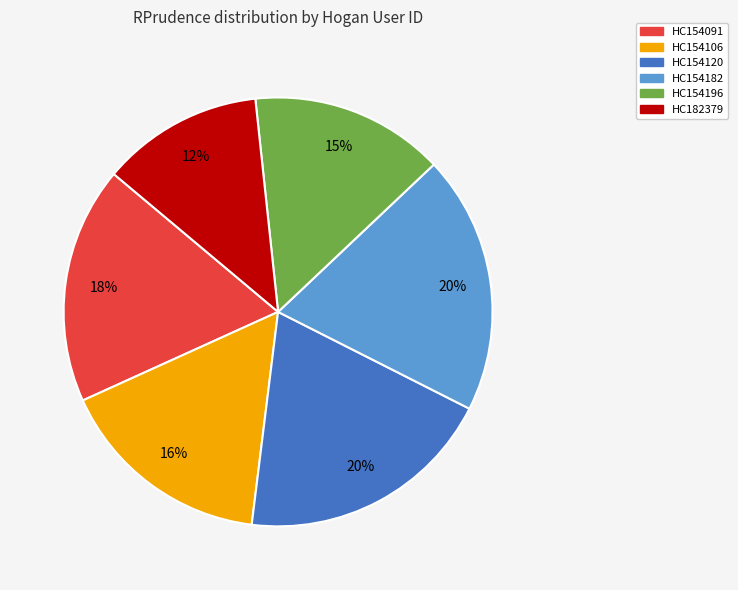

How many slices are in this pie chart?

6